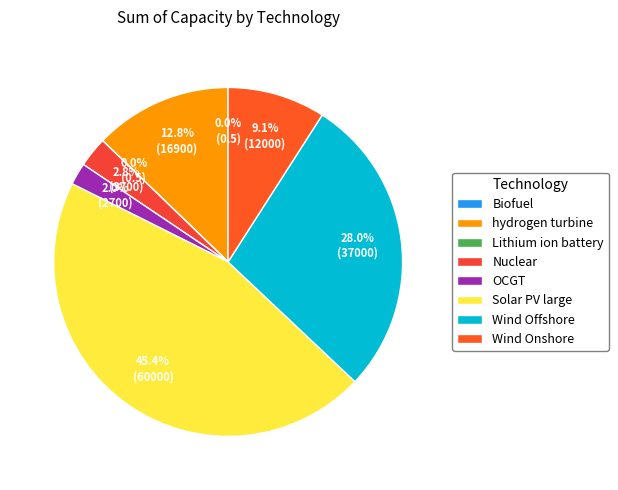

What is the total percentage of hydrogen turbine and Wind Onshore?

21.8%